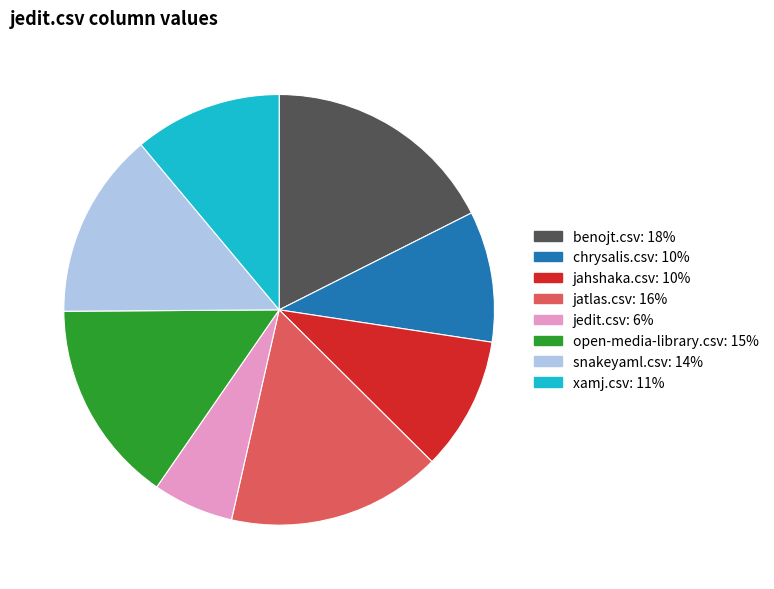

Which category has the smallest portion of the pie?

jedit.csv